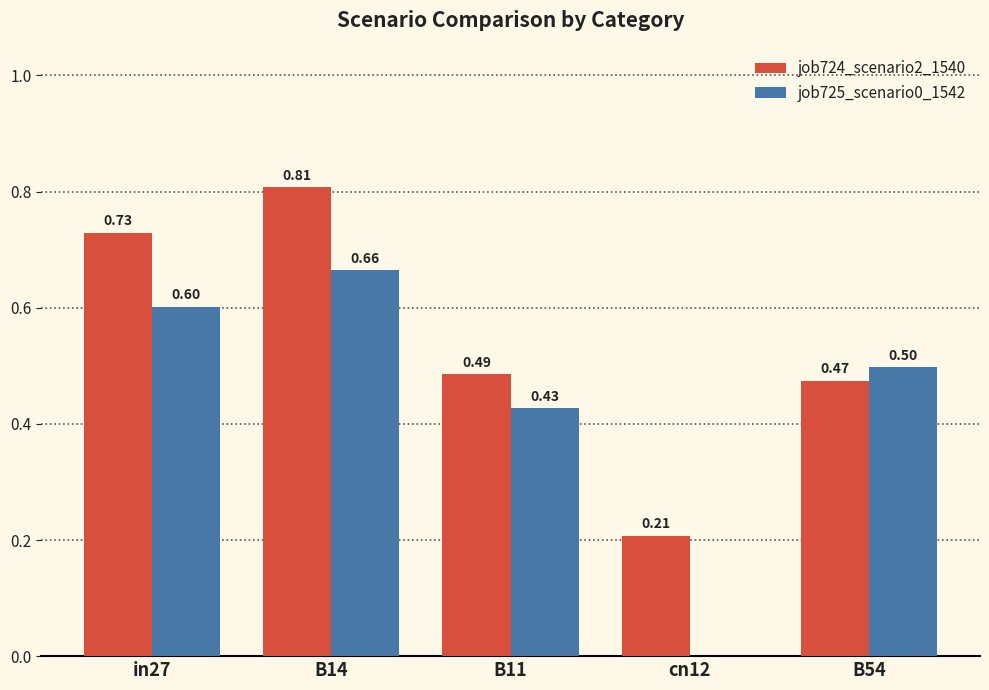

Which series has the widest spread of values?

job725_scenario0_1542